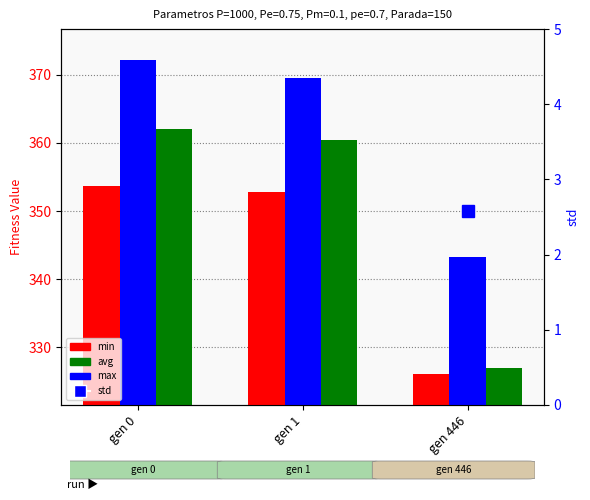

What are all the series names shown in the legend?

min, max, avg, std